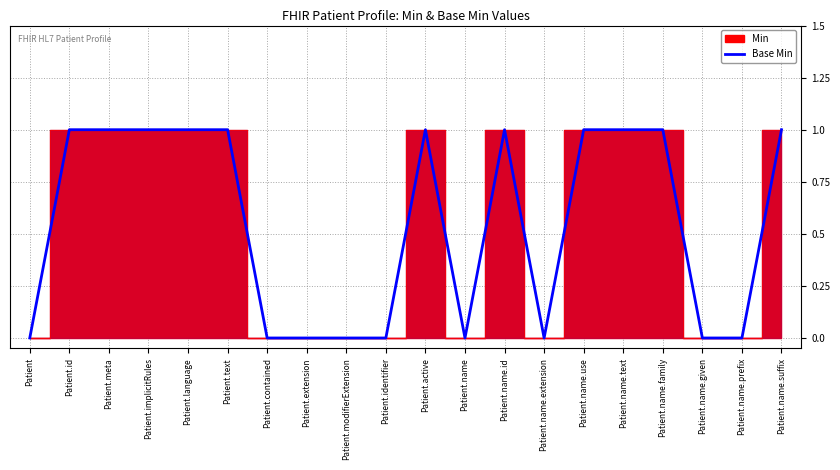

What is the sum of all values?

11